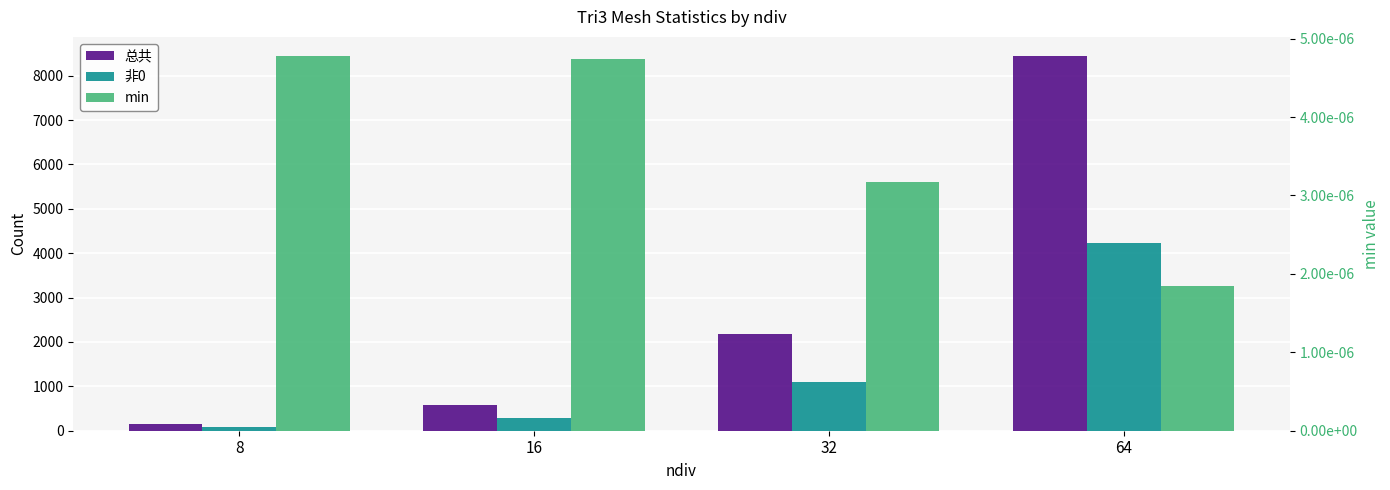

The value of 非0 at 16 is 172.7. True or false?

False